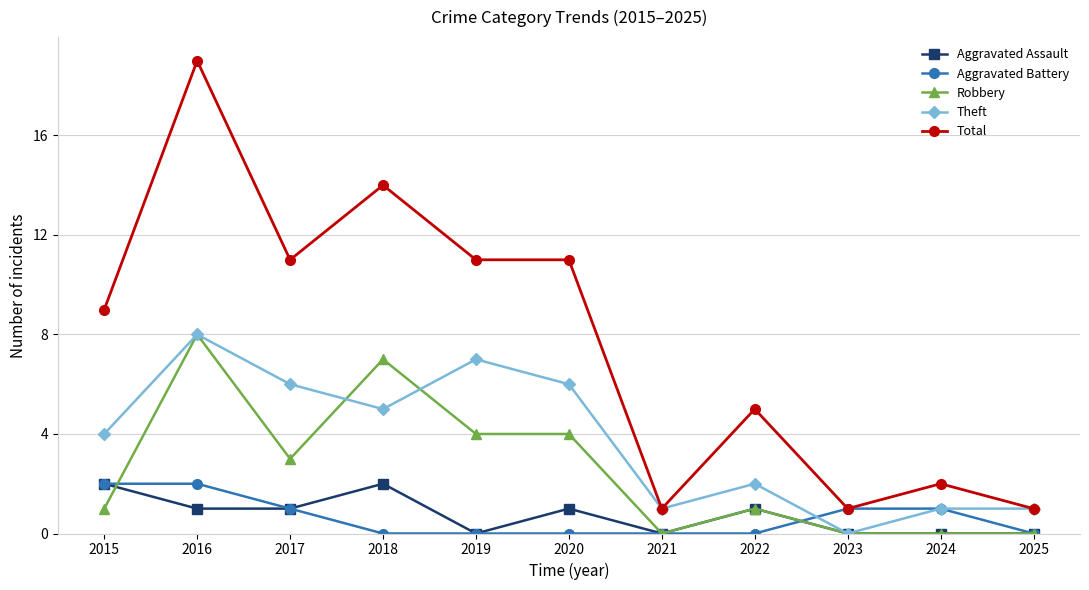

Count the number of categories in the chart.

11